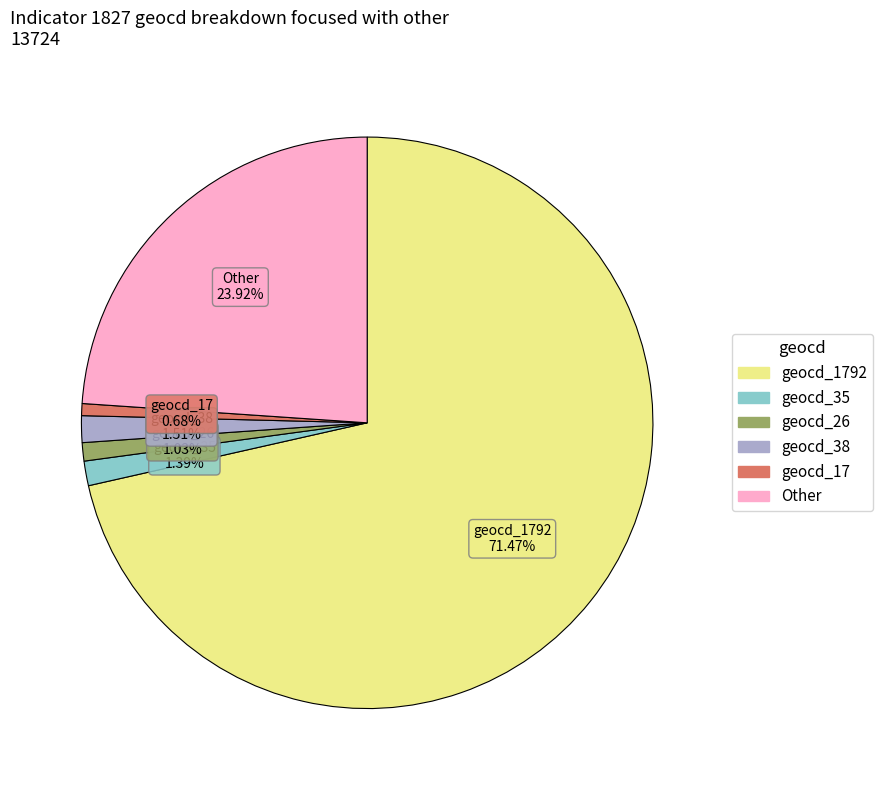

How many slices are in this pie chart?

6